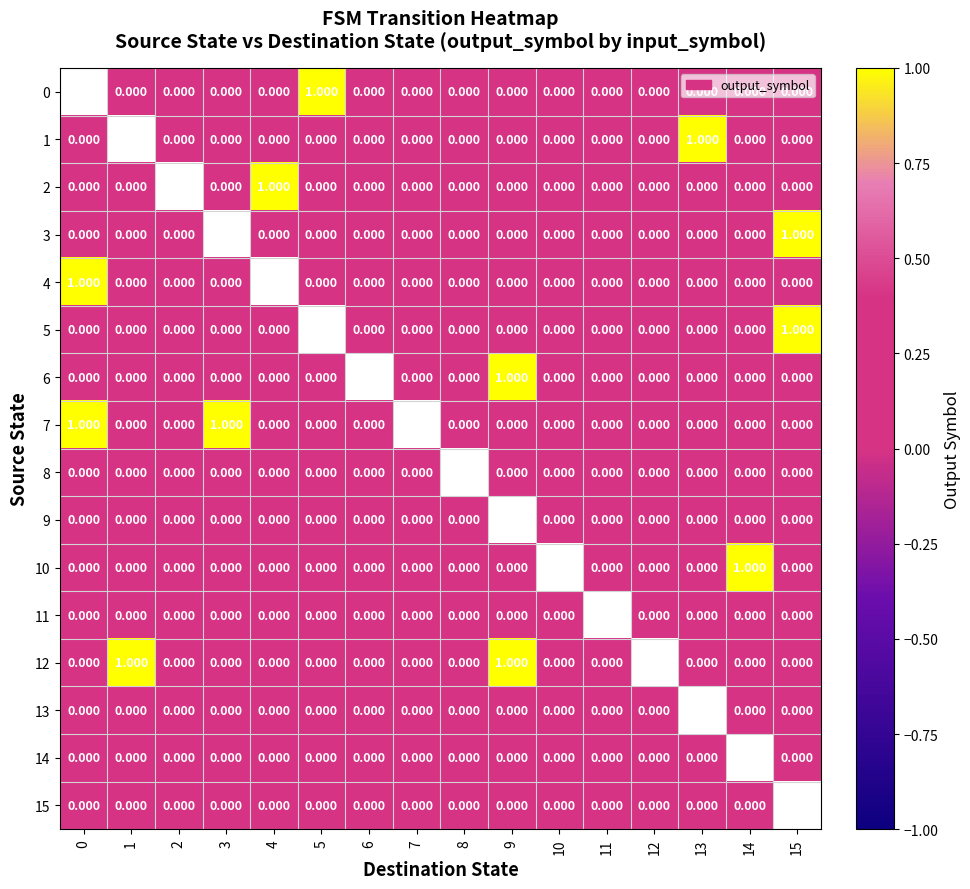

Which category has the highest value in the 10 series?

14